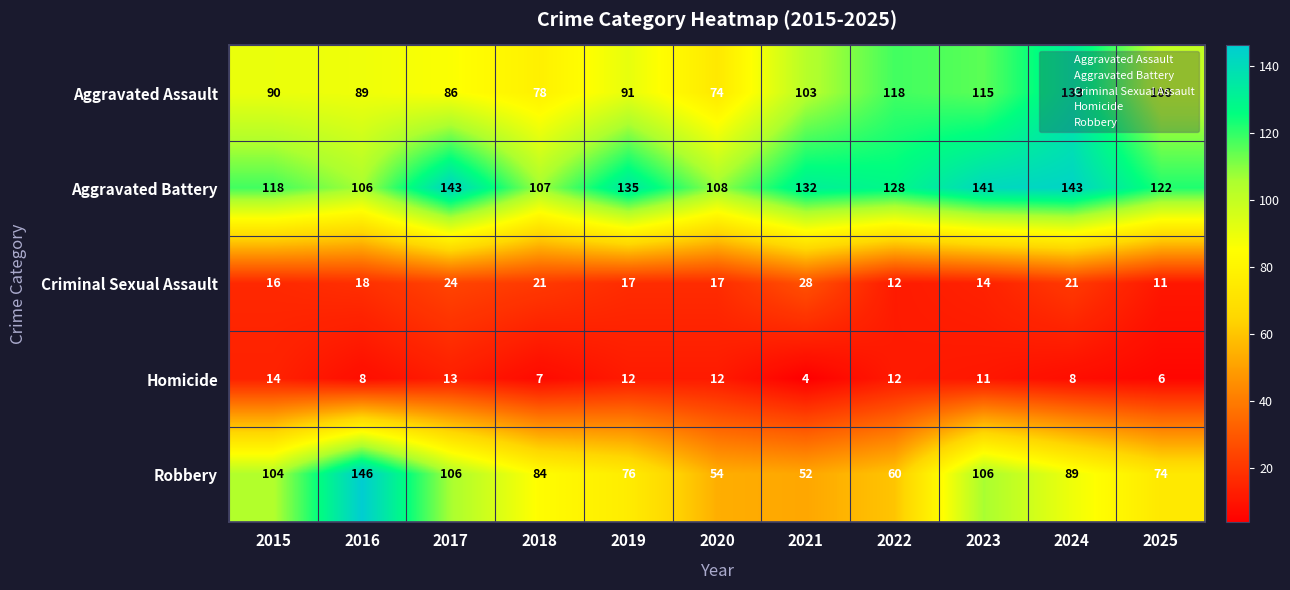

Is it true that Criminal Sexual Assault equals 11 at 2025?

True